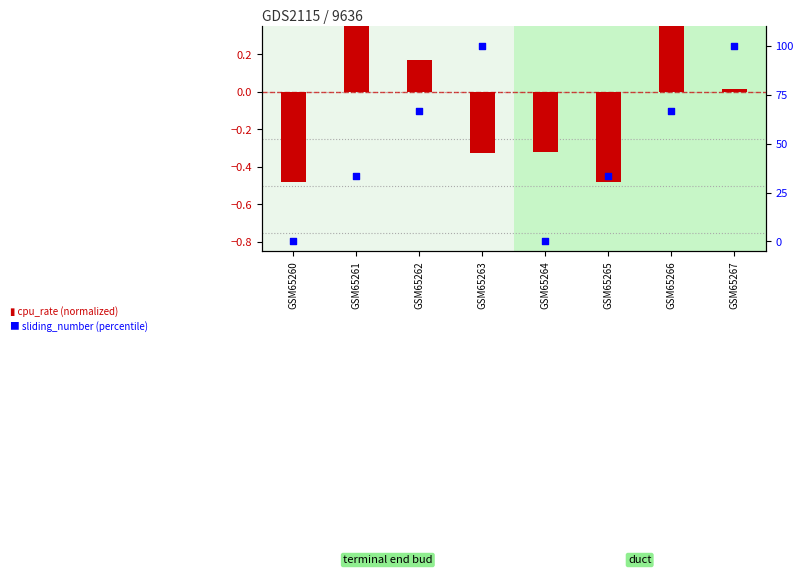

Which series contains the highest Y value?

sliding_number (percentile)